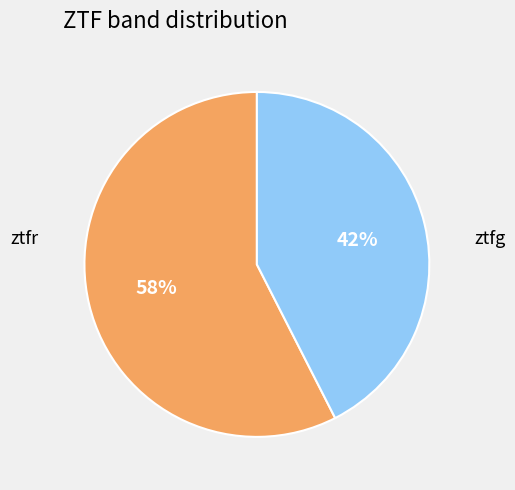

Is there a majority slice in this chart?

Yes